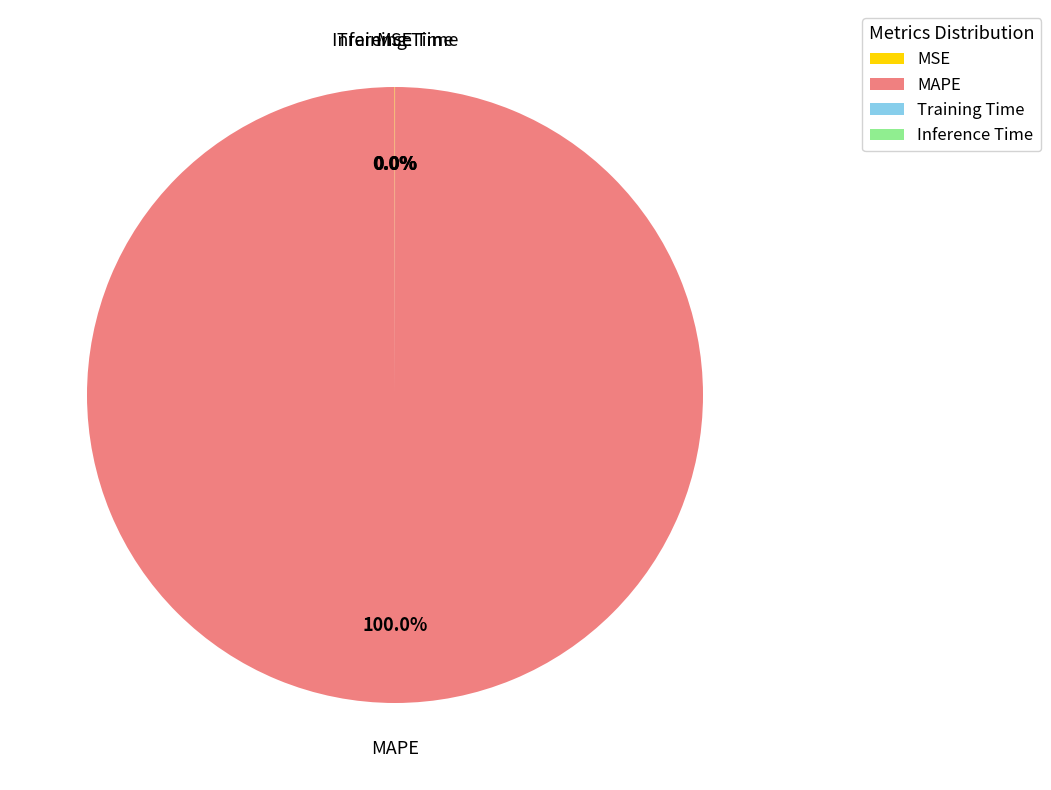

What is the largest slice in the pie chart?

MAPE